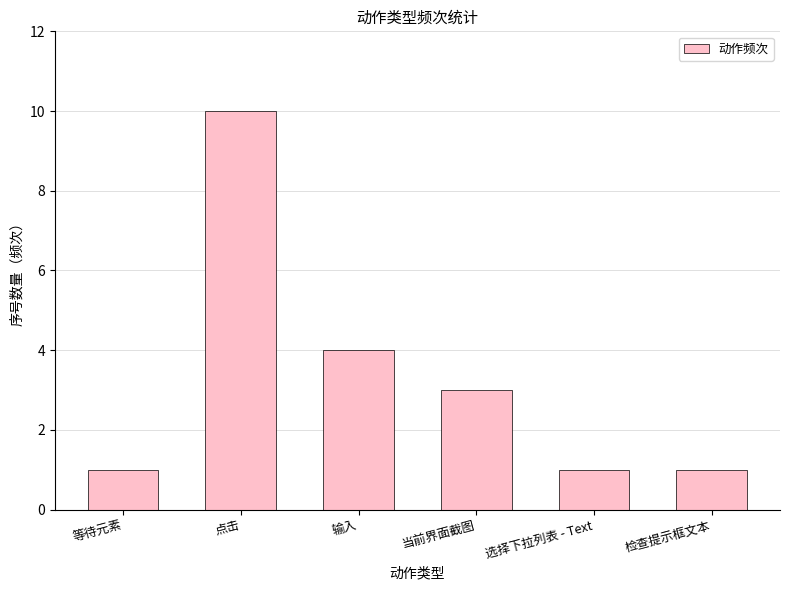

Reading right to left, list all the values displayed in this chart.

检查提示框文本=1	选择下拉列表 - Text=1	当前界面截图=3	输入=4	点击=10	等待元素=1